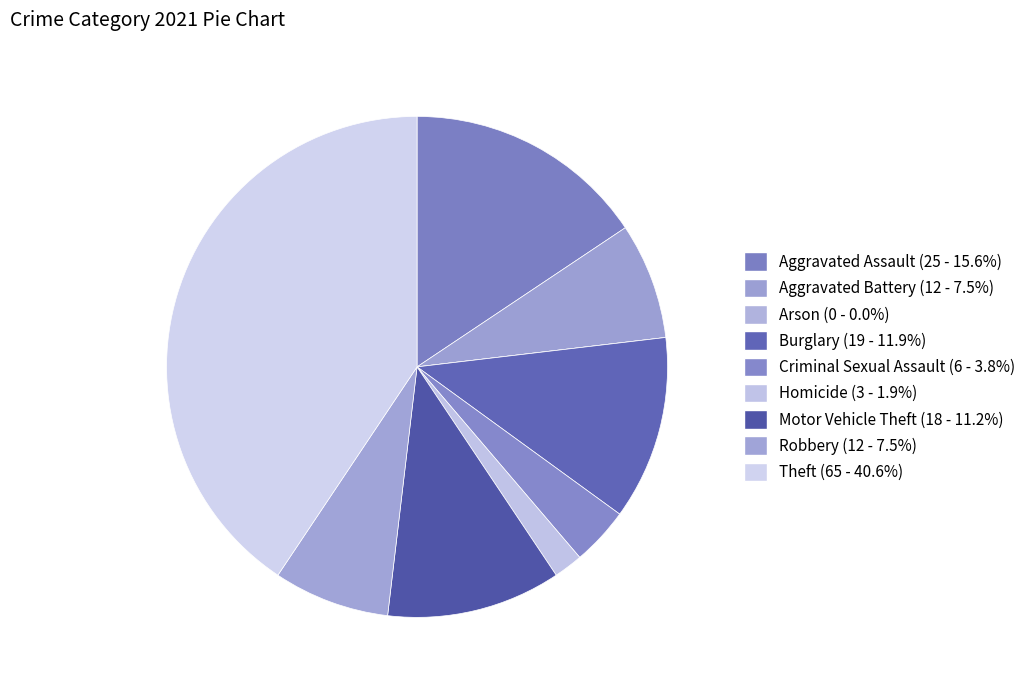

Rank the categories by value from lowest to highest.

Arson, Homicide, Criminal Sexual Assault, Aggravated Battery, Robbery, Motor Vehicle Theft, Burglary, Aggravated Assault, Theft